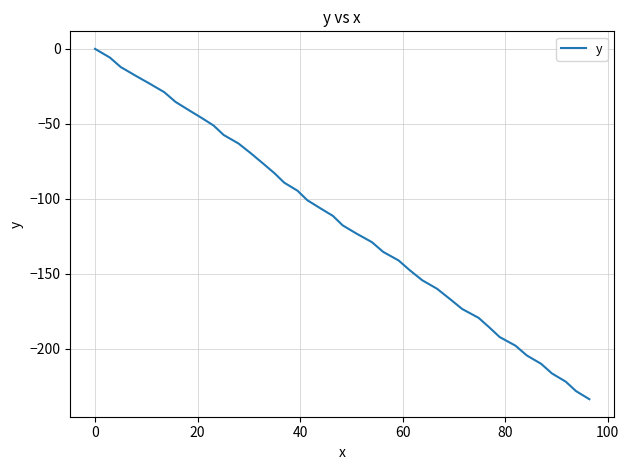

What is the minimum value shown in the chart?

-233.8